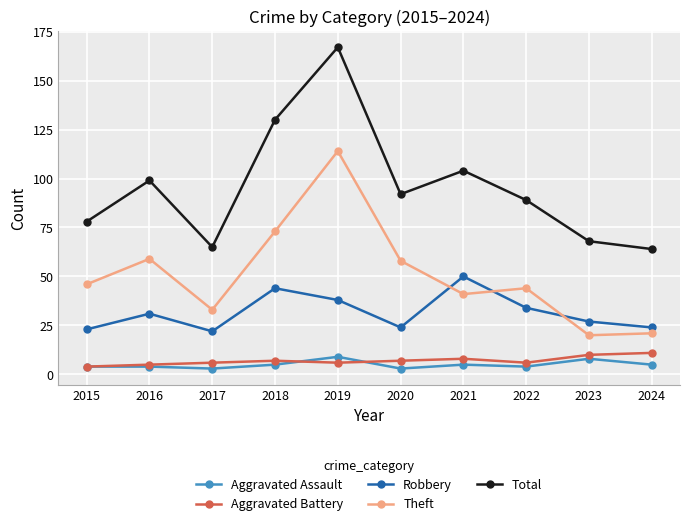

Which series has the largest total across all categories?

Total